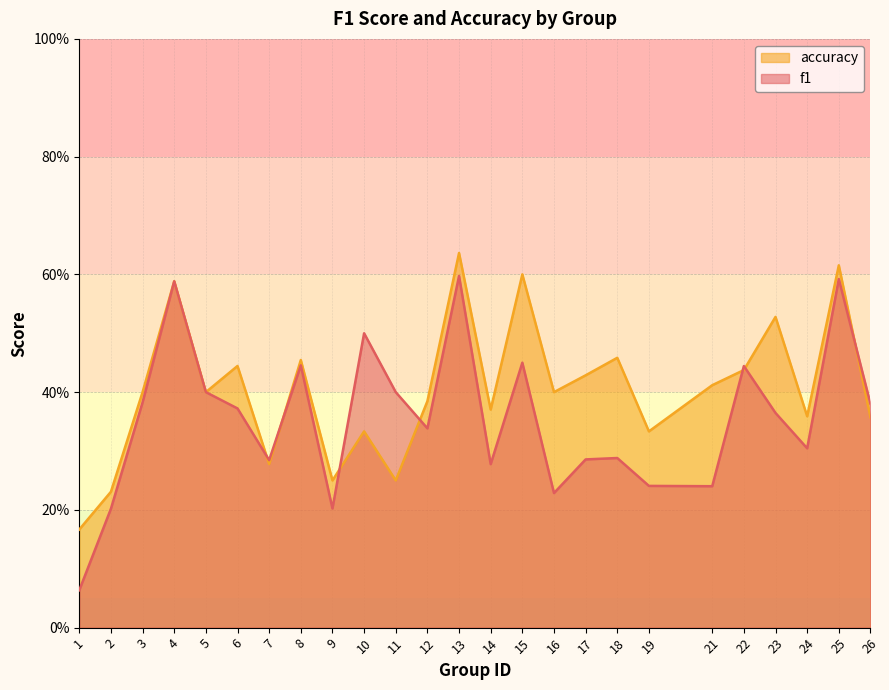

Is it true that accuracy equals 0.2 at 1?

True